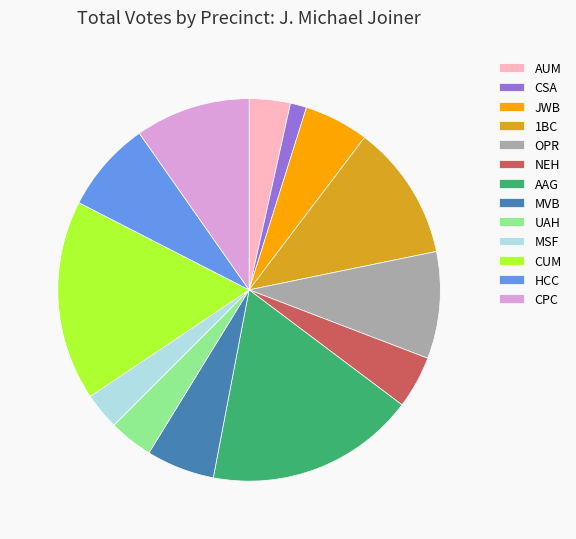

Between AUM and CUM, which is larger?

CUM